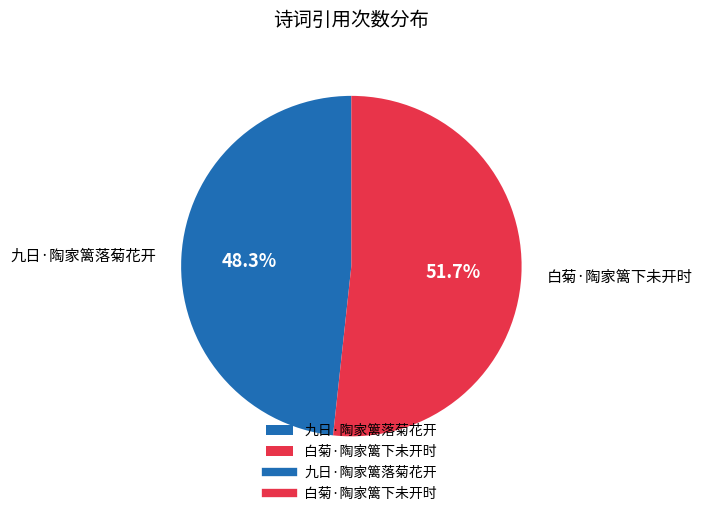

Is it true that 白菊·陶家篱下未开时 is 38% of the pie?

False